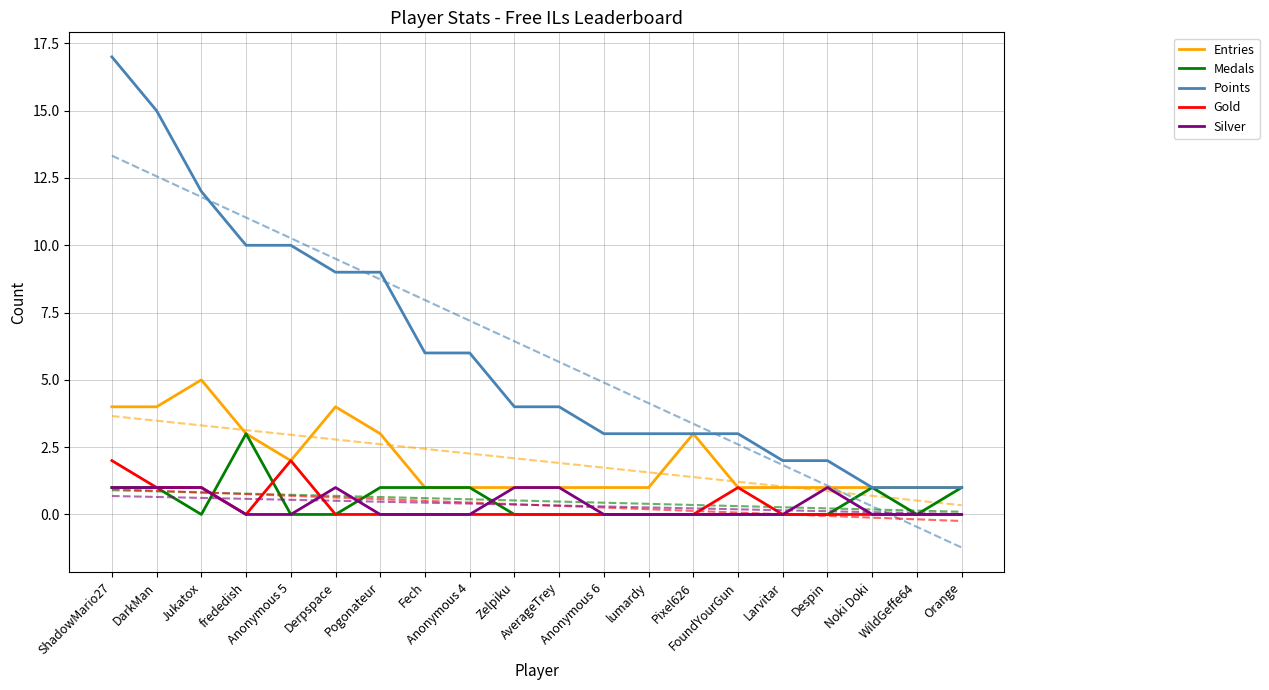

Reading left to right, transcribe all the data shown in this chart.

Entries: 4	4	5	3	2	4	3	1	1	1	1	1	1	3	1	1	1	1	1	1
Medals: 1	1	0	3	0	0	1	1	1	0	0	0	0	0	0	0	0	1	0	1
Points: 17	15	12	10	10	9	9	6	6	4	4	3	3	3	3	2	2	1	1	1
Gold: 2	1	1	0	2	0	0	0	0	0	0	0	0	0	1	0	0	0	0	0
Silver: 1	1	1	0	0	1	0	0	0	1	1	0	0	0	0	0	1	0	0	0